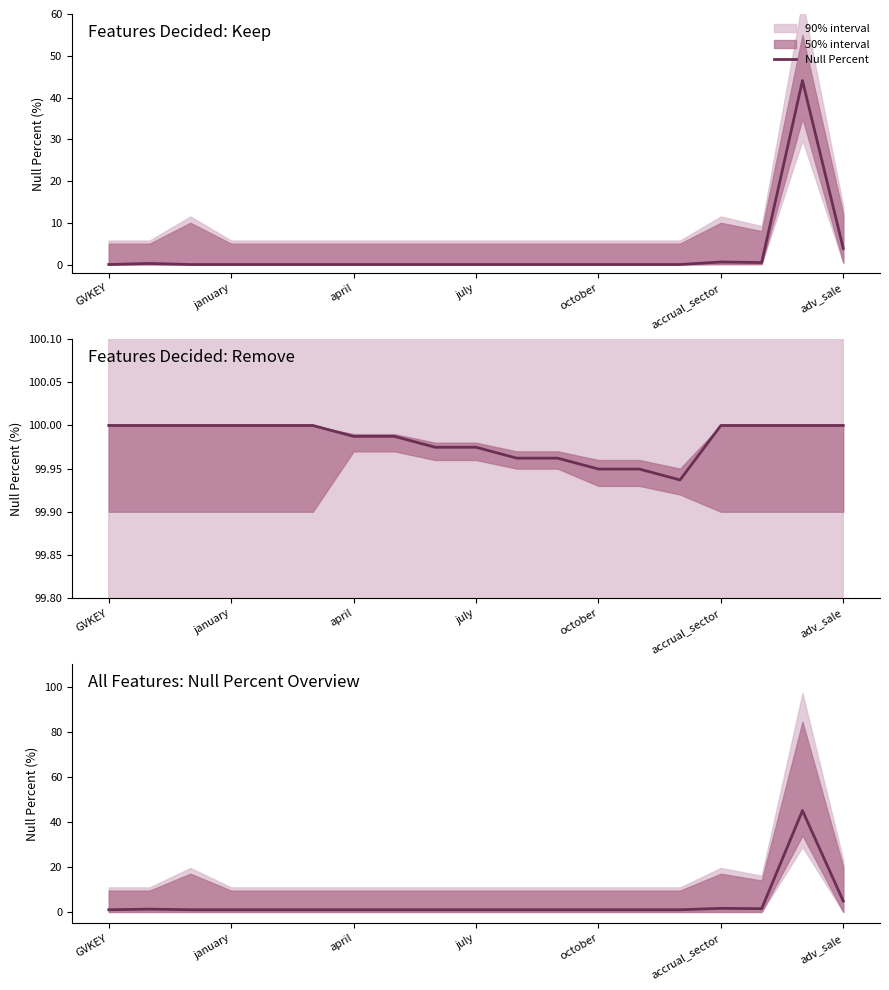

What is the label of the 2nd point from the left?

january